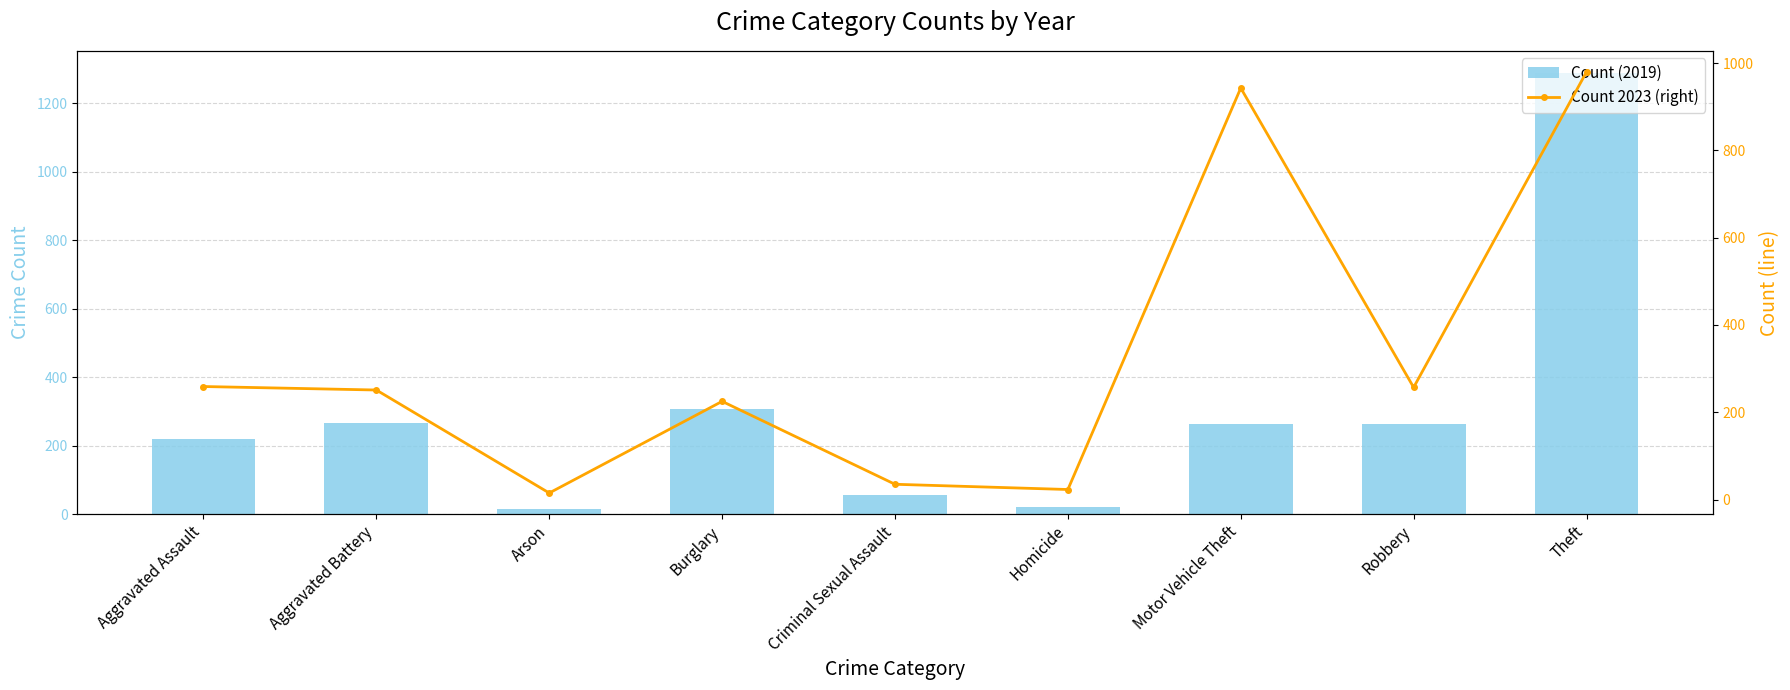

Which series has the widest spread of values?

Count (2019)